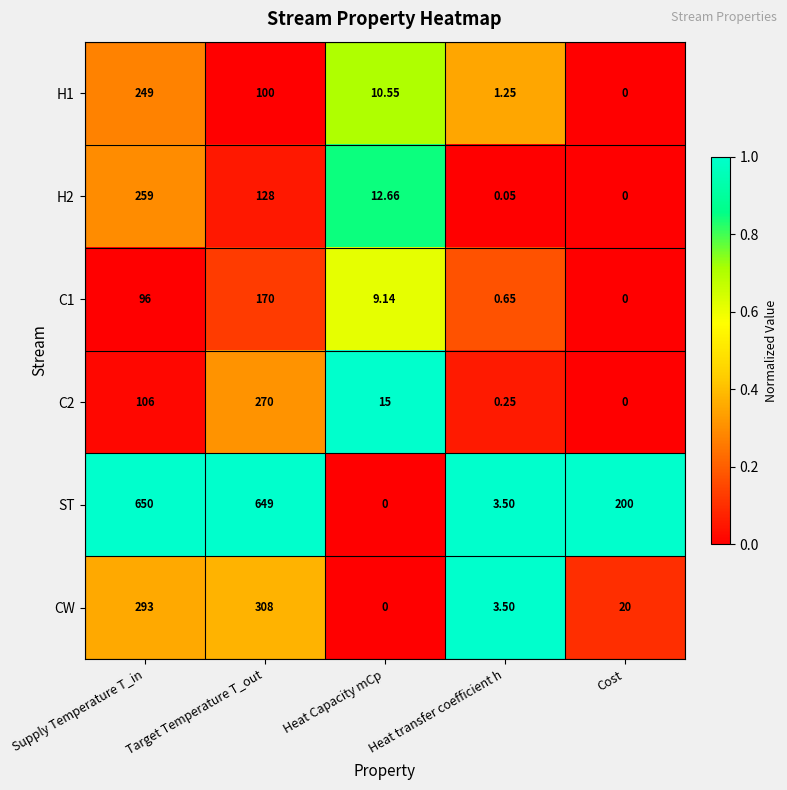

Which series has the largest range (max minus min)?

ST